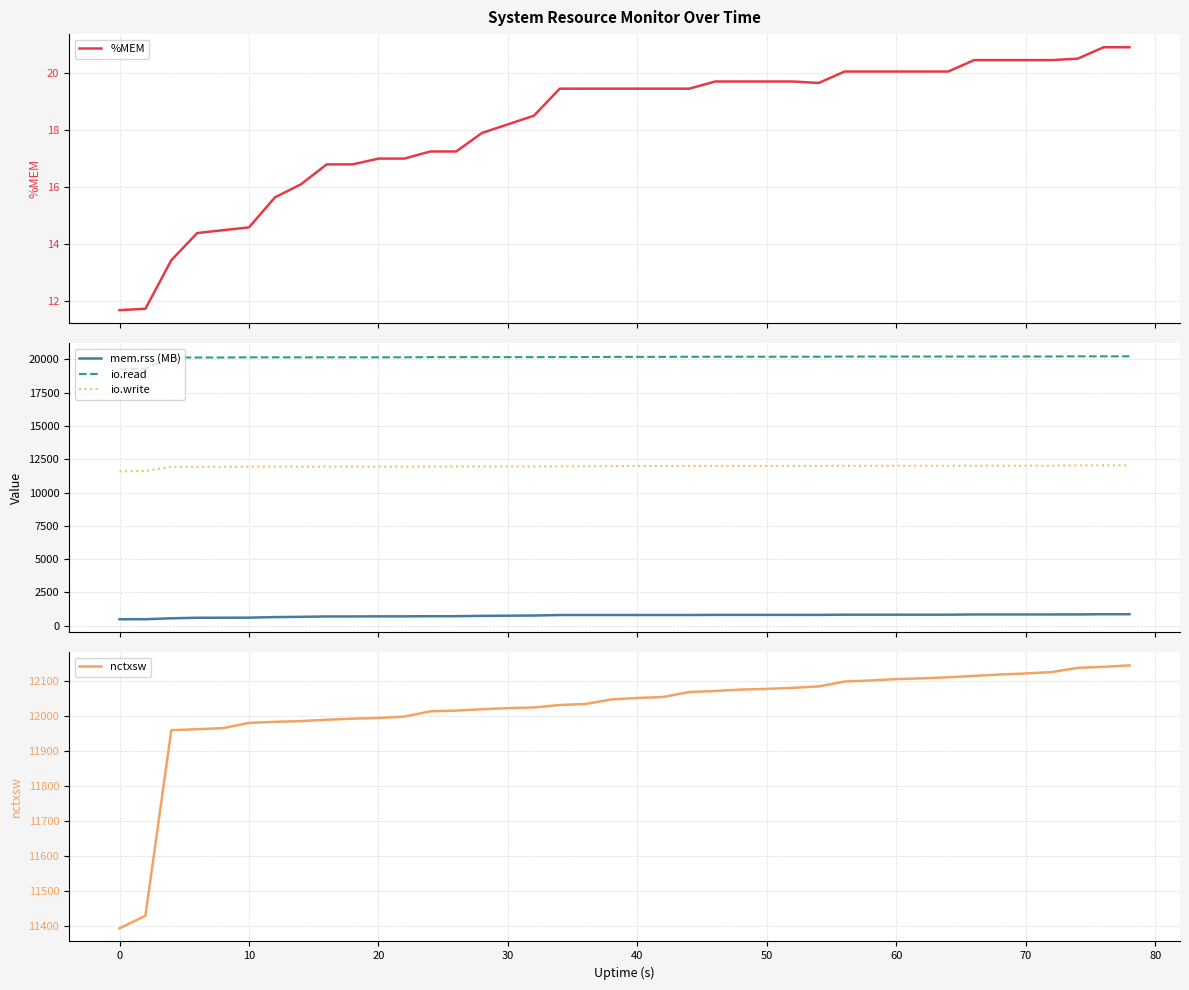

True or false: io.write and io.read intersect in this chart.

False